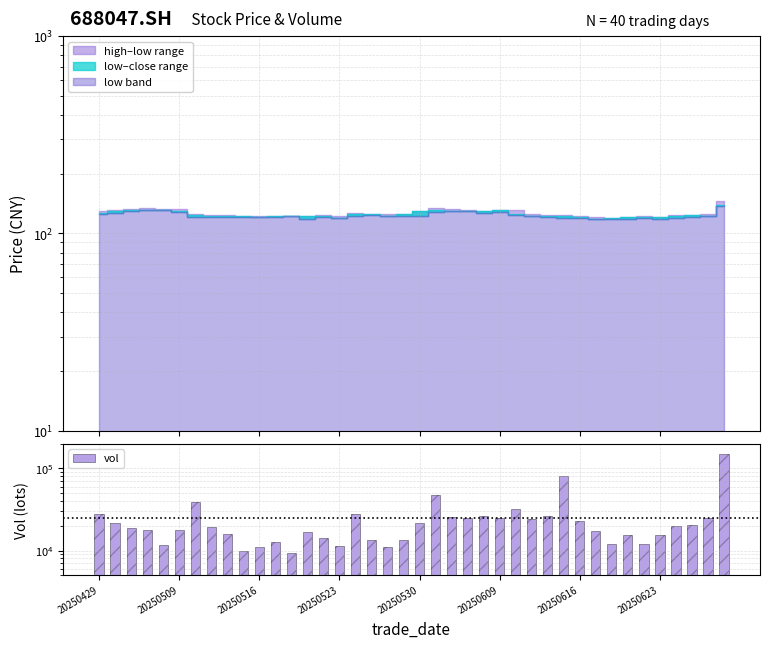

Rank the categories by value from lowest to highest.

12, 9, 18, 10, 15, 20250530, 32, 34, 11, 17, 19, 14, 35, 33, 8, 13, 31, 20250609, 20250523, 20250516, 20250623, 36, 37, 20250509, 20, 30, 27, 38, 23, 25, 22, 28, 24, 16, 20250429, 26, 20250616, 21, 29, 39